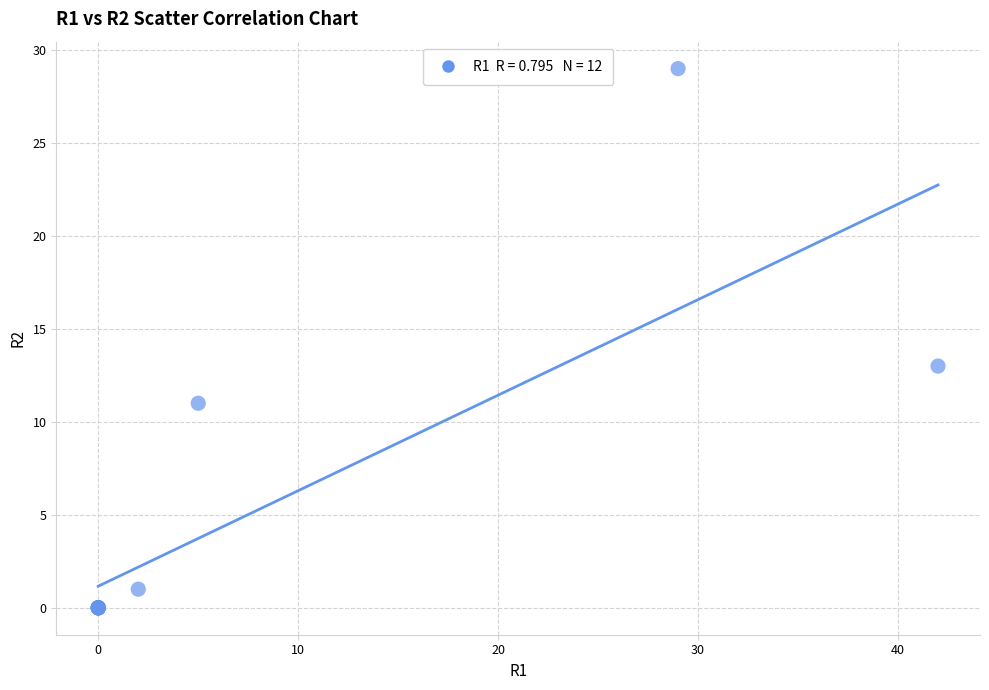

What Y value in the scatter plot is closest to 14?

13